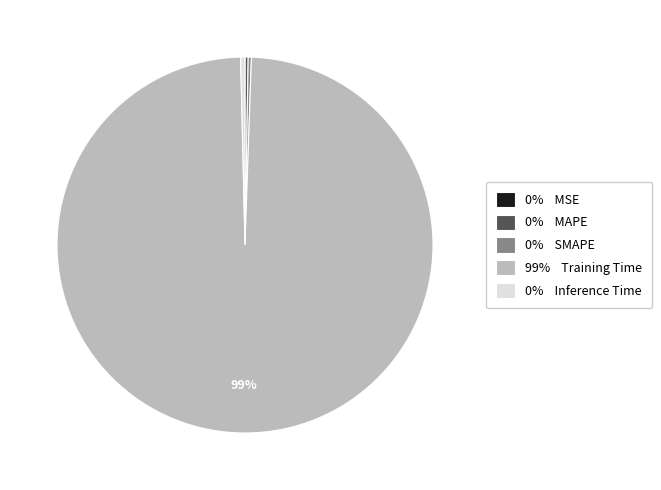

Is 0% Inference Time the majority of the pie?

No